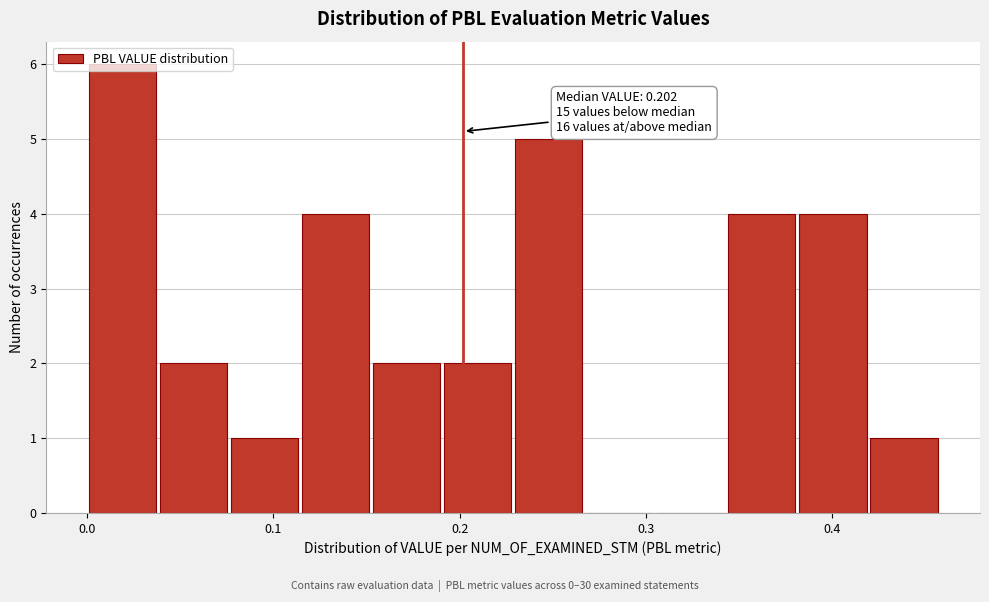

Read against the x-axis, roughly where is the centre of the tallest bar?

0.02